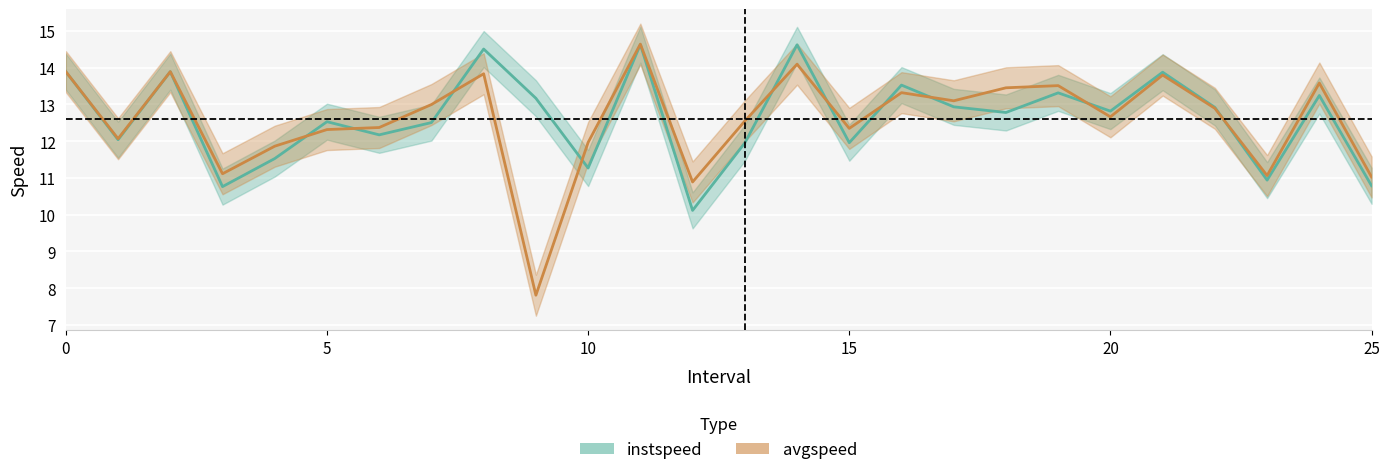

What is the label of the 17th point from the left?

16